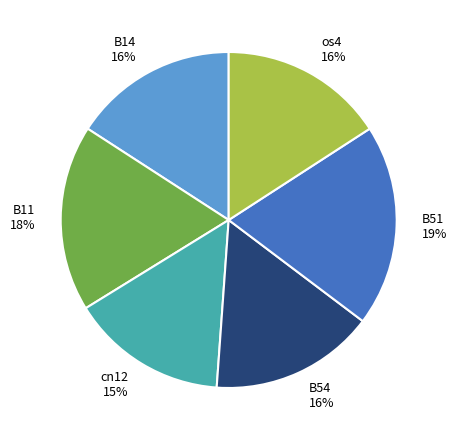

To the nearest percent, what is the combined percentage of os4 and B11?

34%